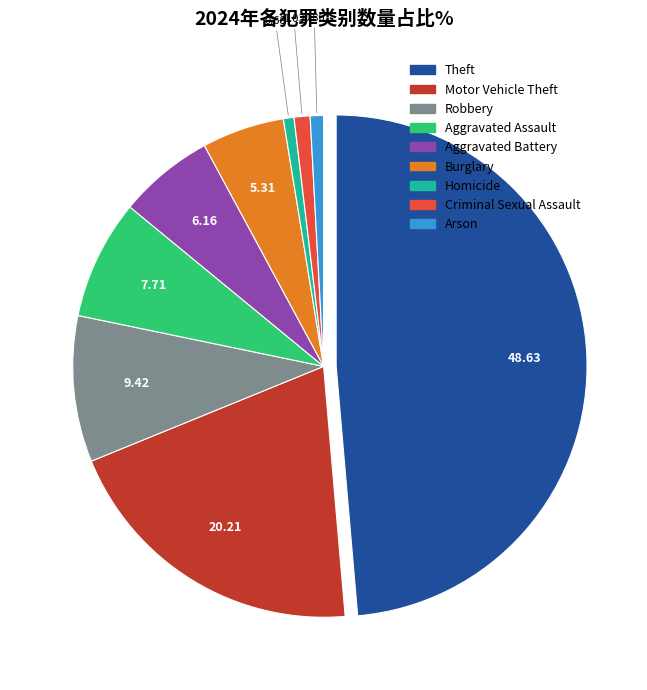

Which category has the biggest portion of the pie?

Theft